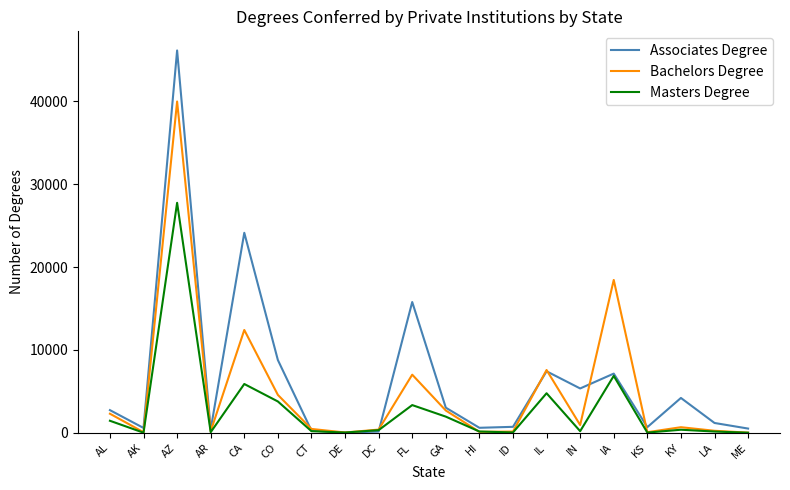

True or false: Associates Degree has more than 1 points higher than both neighbors.

True